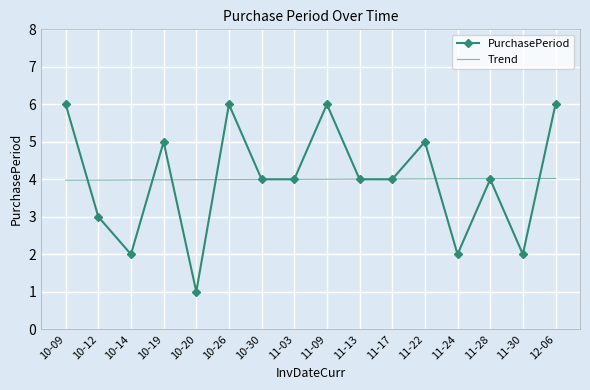

Is the value of Trend at 11-30 greater than the value of PurchasePeriod at 10-14?

Yes